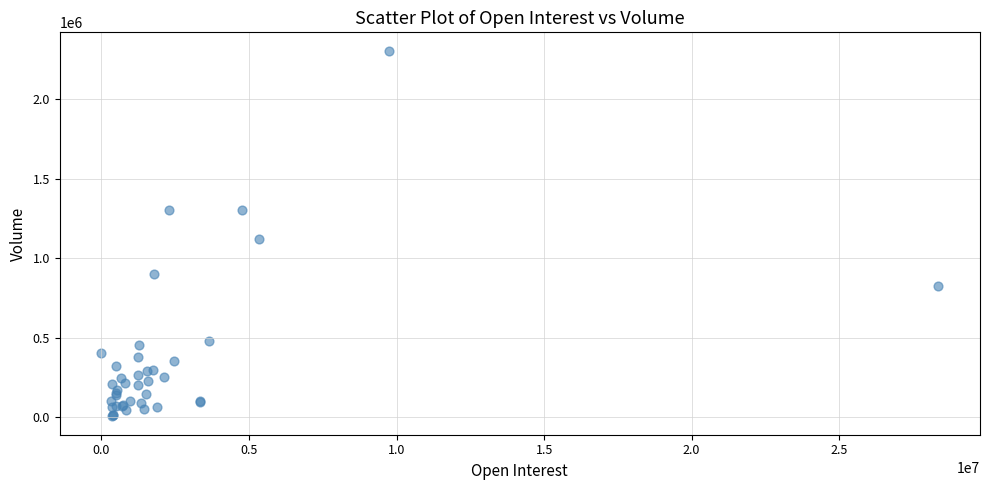

What Y value in the scatter plot is closest to 1154705?

1122518